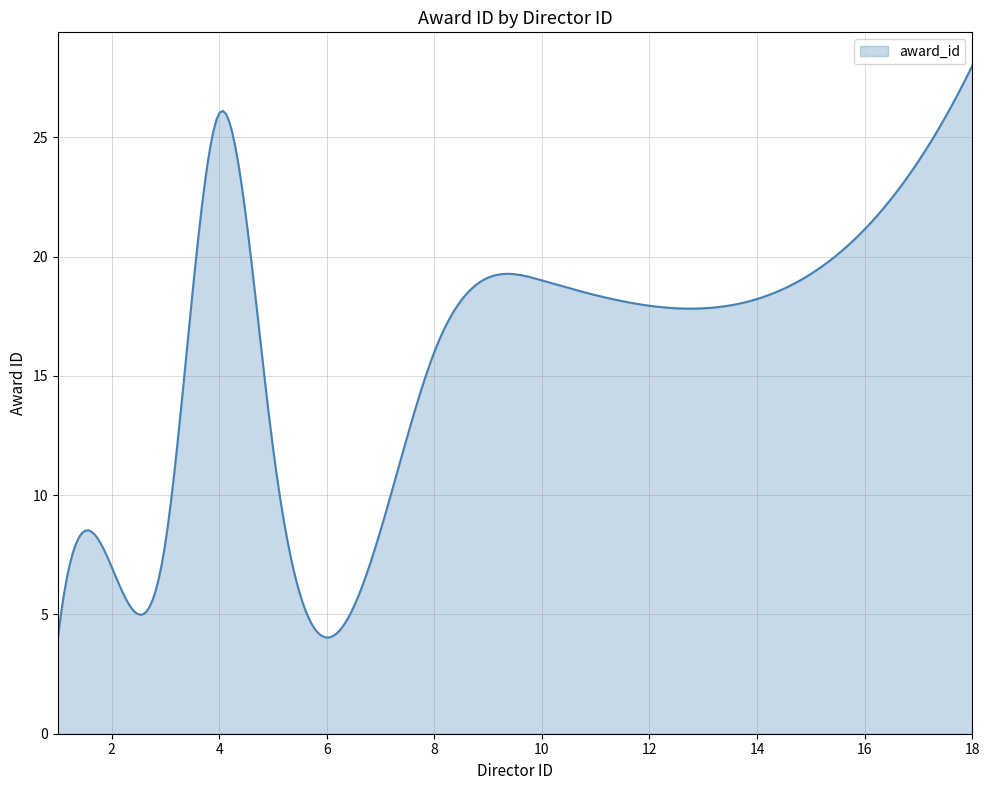

What is the difference between the maximum and minimum values?

24.0